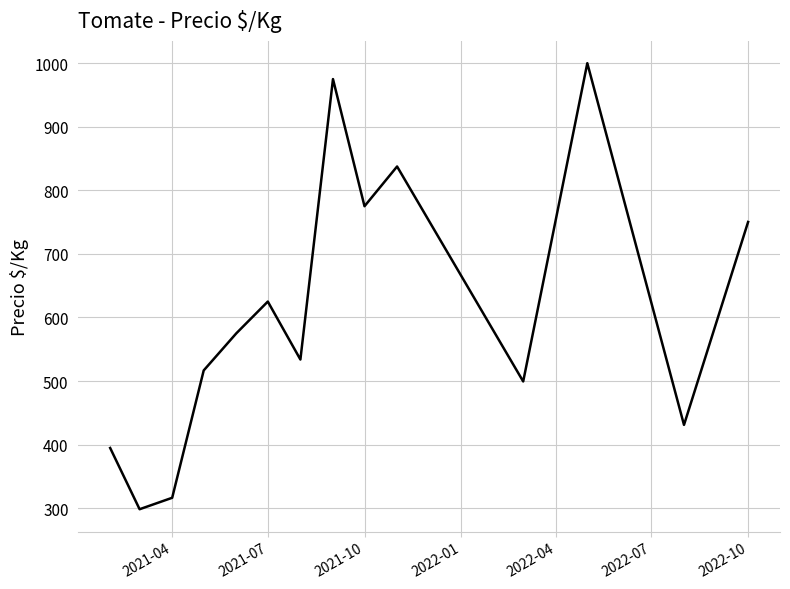

What is the greatest value displayed?

1000.0